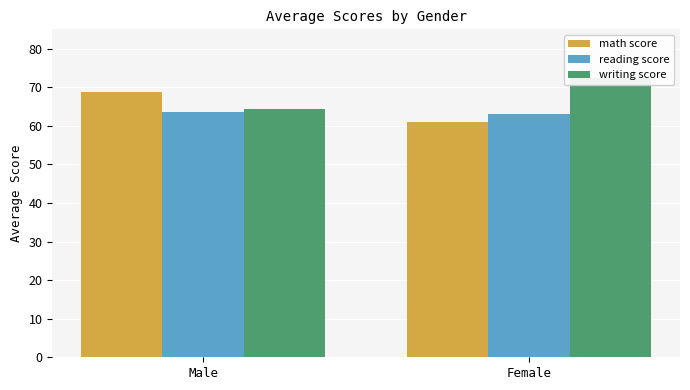

The reading score series shows 112.8 at Male. True or false?

False